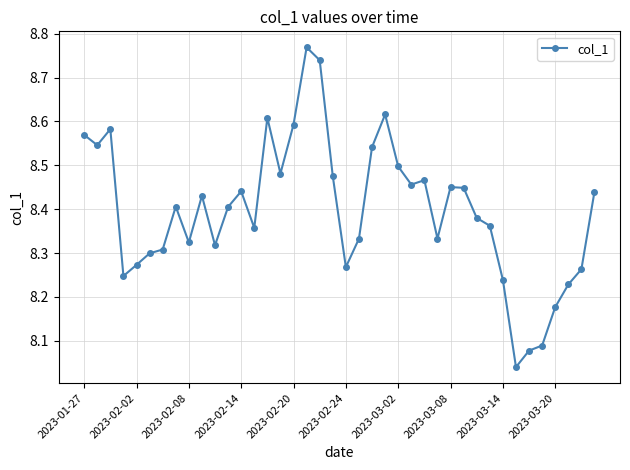

What is the difference between the second highest and minimum values?

0.7